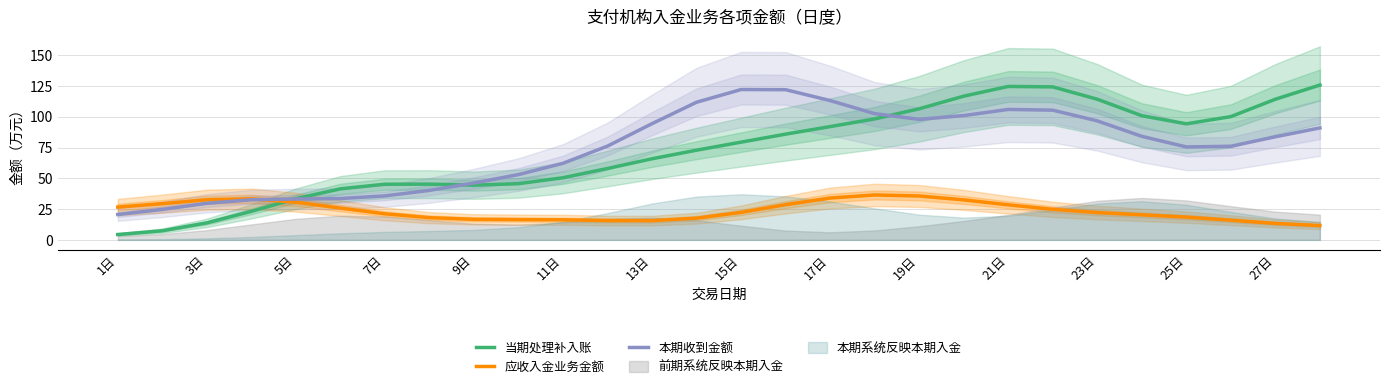

What is the maximum value for 本期收到金额?

122.1